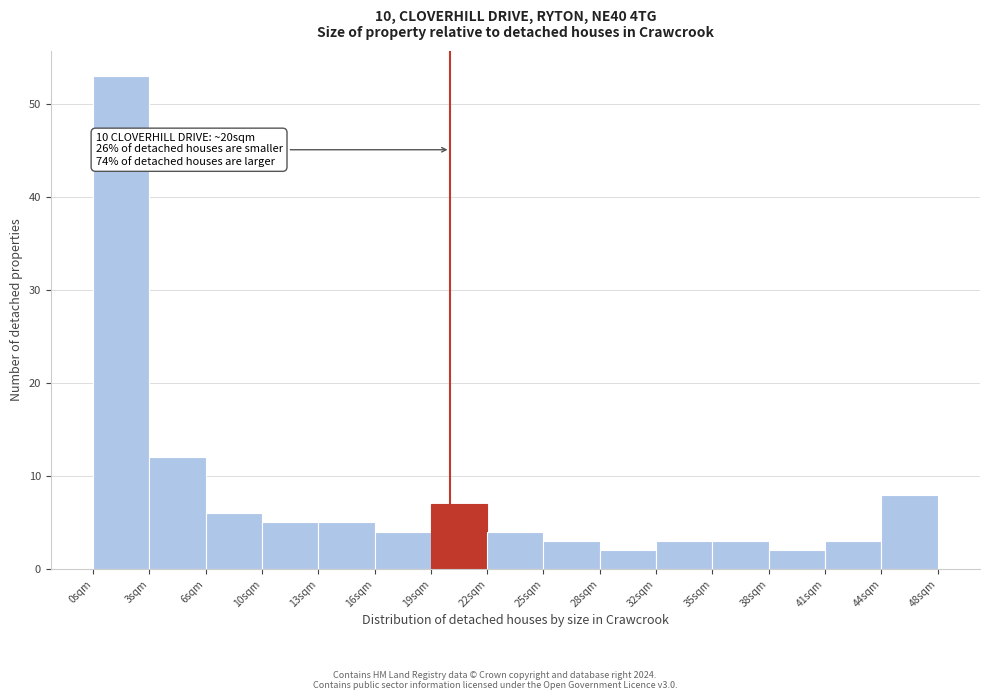

Over which range of the x-axis is the bar tallest?

0.0 to 3.0